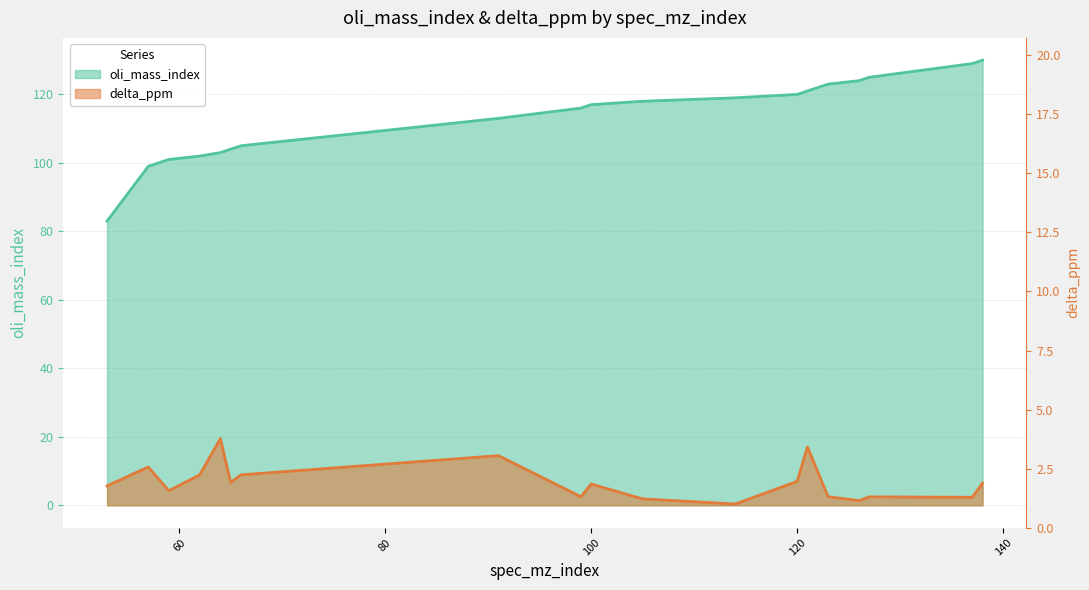

True or false: oli_mass_index and delta_ppm intersect in this chart.

False